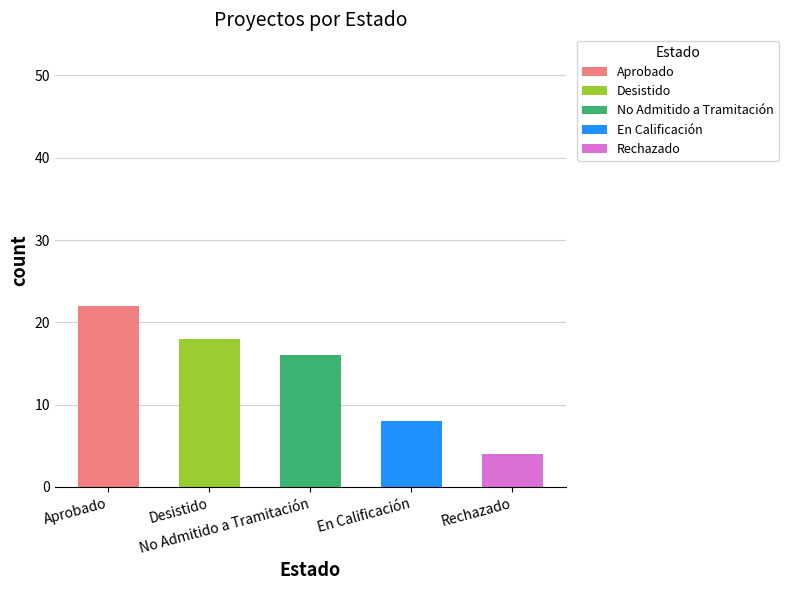

What is the approximate value at Aprobado?

22